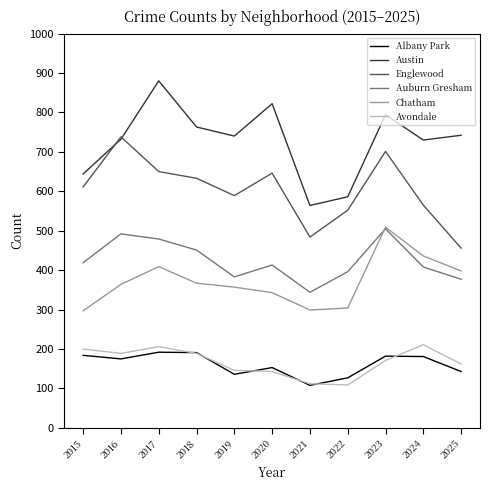

Read the Avondale value at 2024.

211